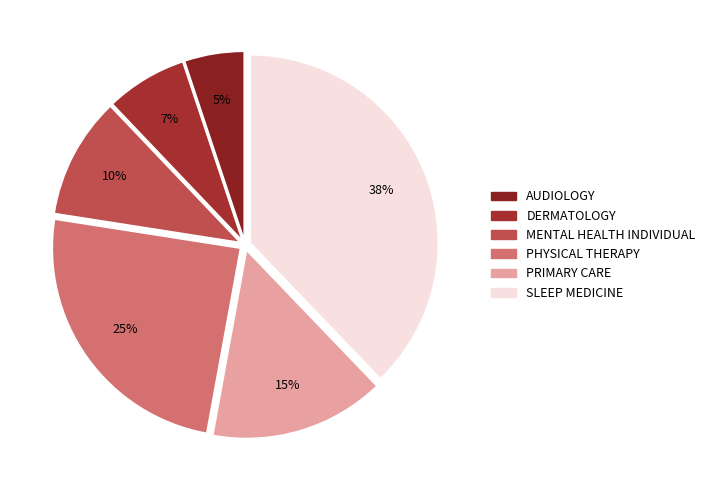

What is the total percentage of PHYSICAL THERAPY and DERMATOLOGY?

31.6%